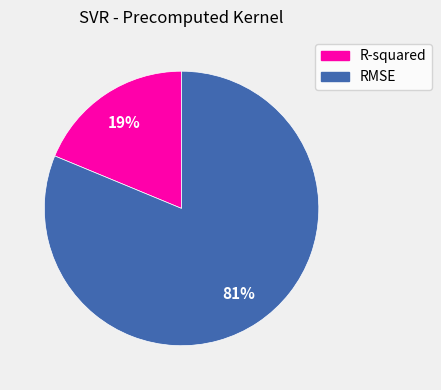

Rank the categories by value from lowest to highest.

R-squared, RMSE